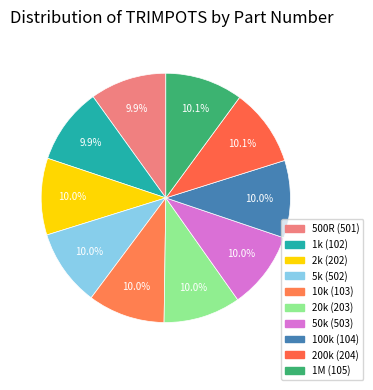

How many segments does this pie chart have?

10